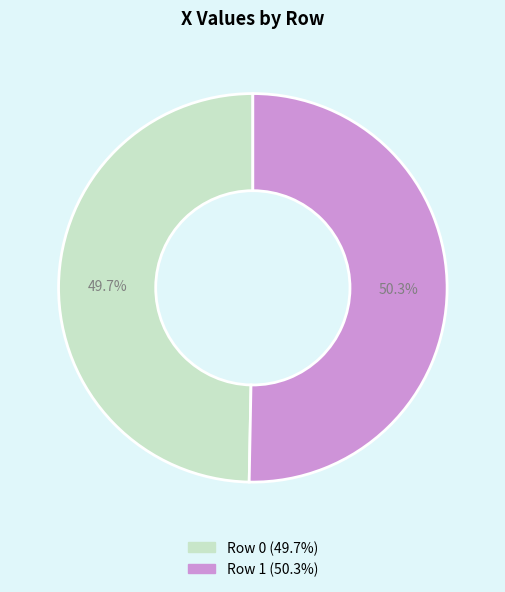

What percentage is NOT represented by Row 0?

50.3%